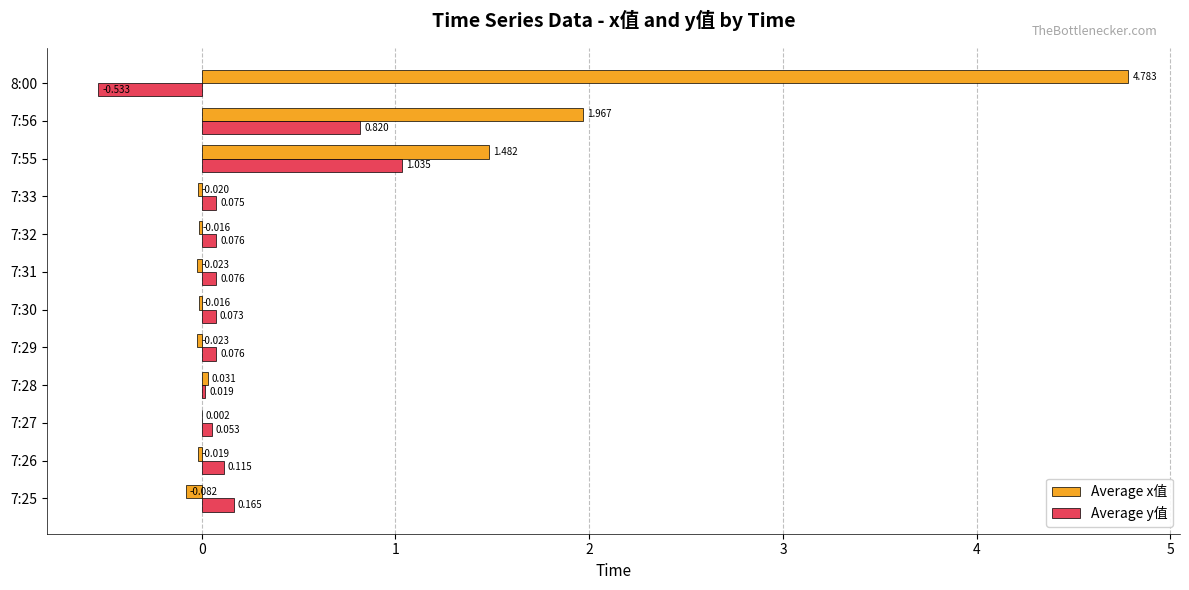

Count the number of categories in the chart.

12